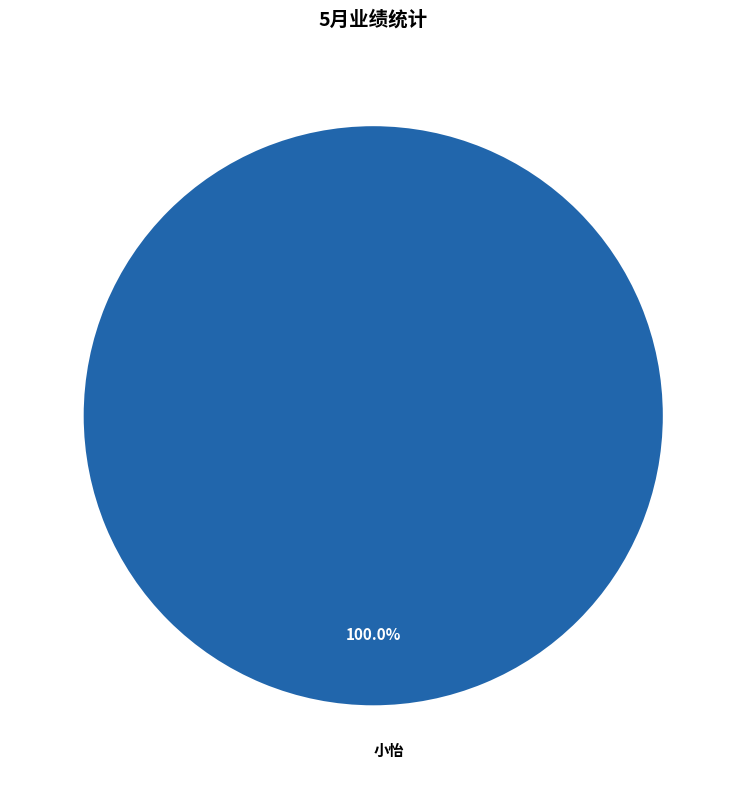

How many segments does this pie chart have?

1